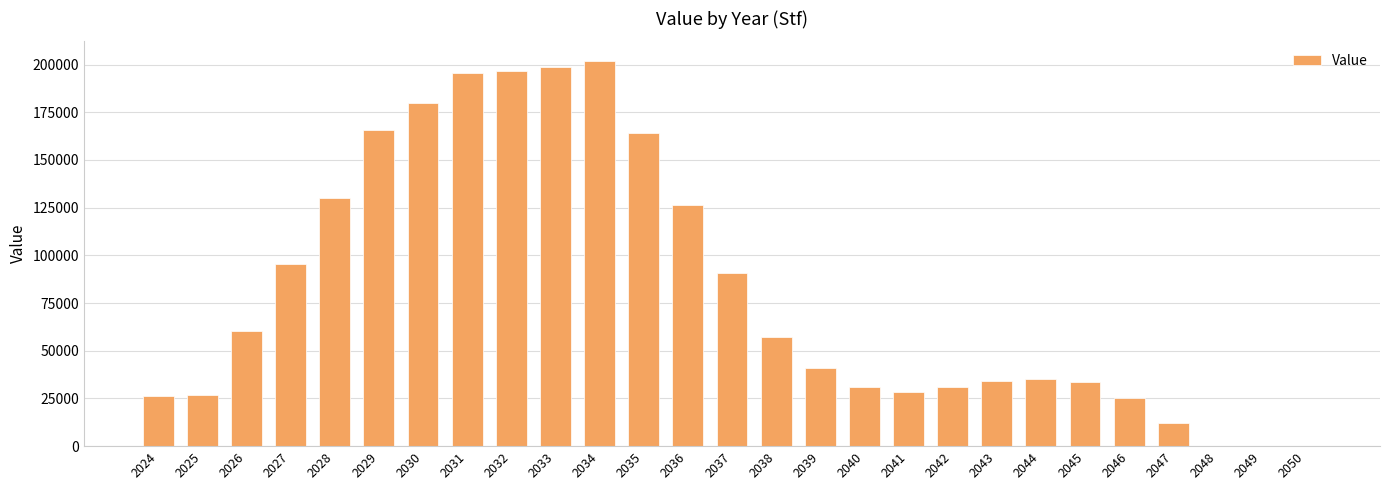

What is the maximum value shown in the chart?

202089.0